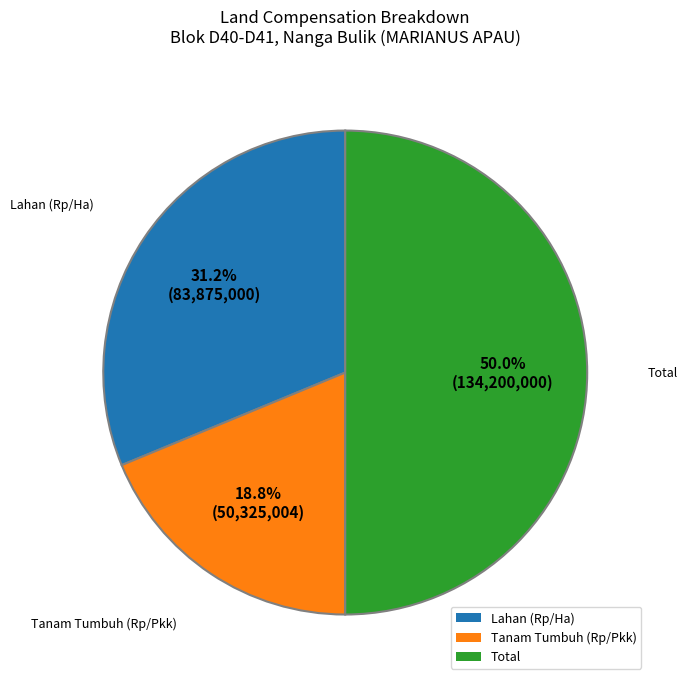

What percentage is the Tanam Tumbuh (Rp/Pkk) slice, to the nearest percent?

19%